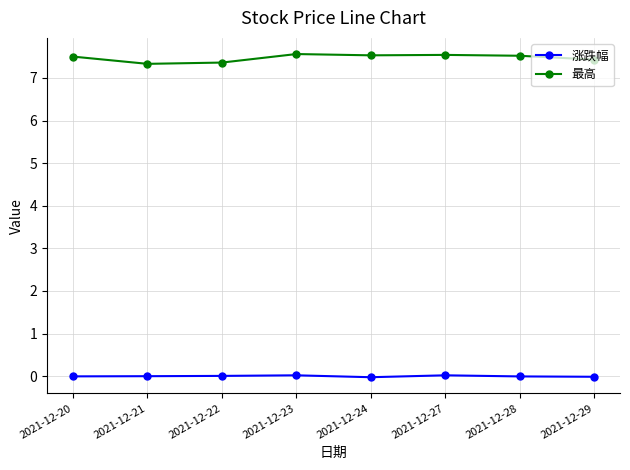

What is the maximum value shown in the chart?

7.6